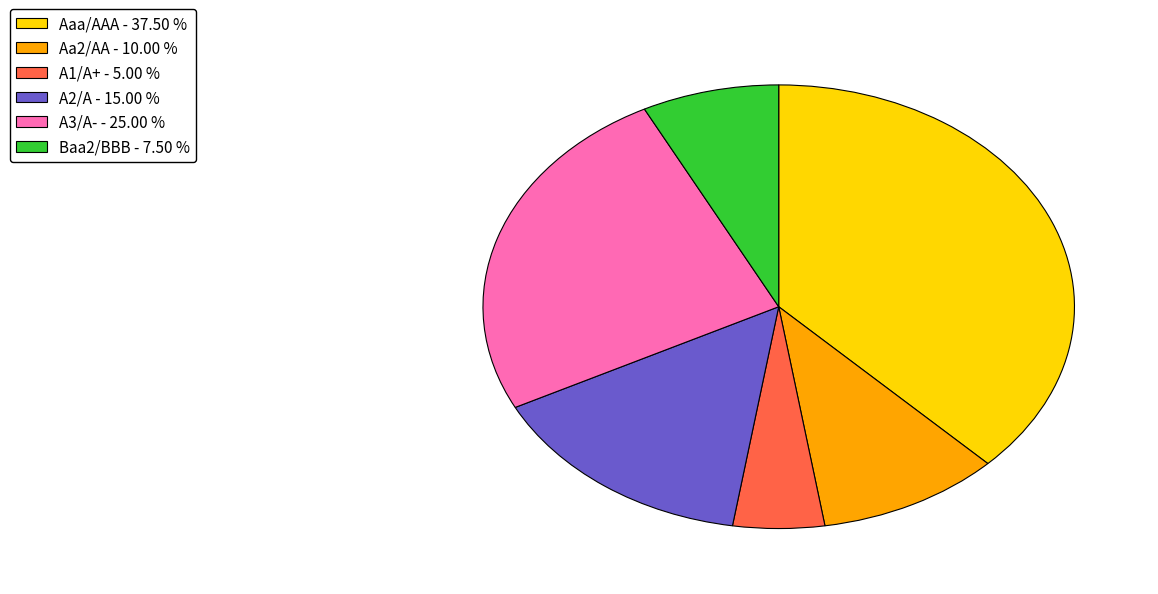

Approximately how many times larger is the value at A3/A- - 25.00 % compared to Aaa/AAA - 37.50 %?

0.7